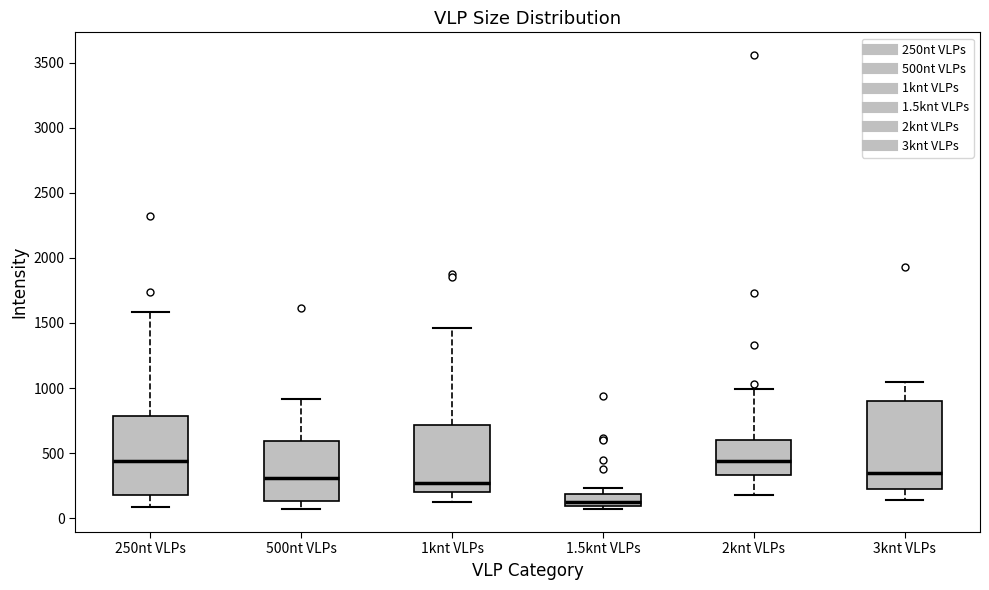

Comparing the boxes themselves (not the whiskers), which one is the tallest?

3knt VLPs